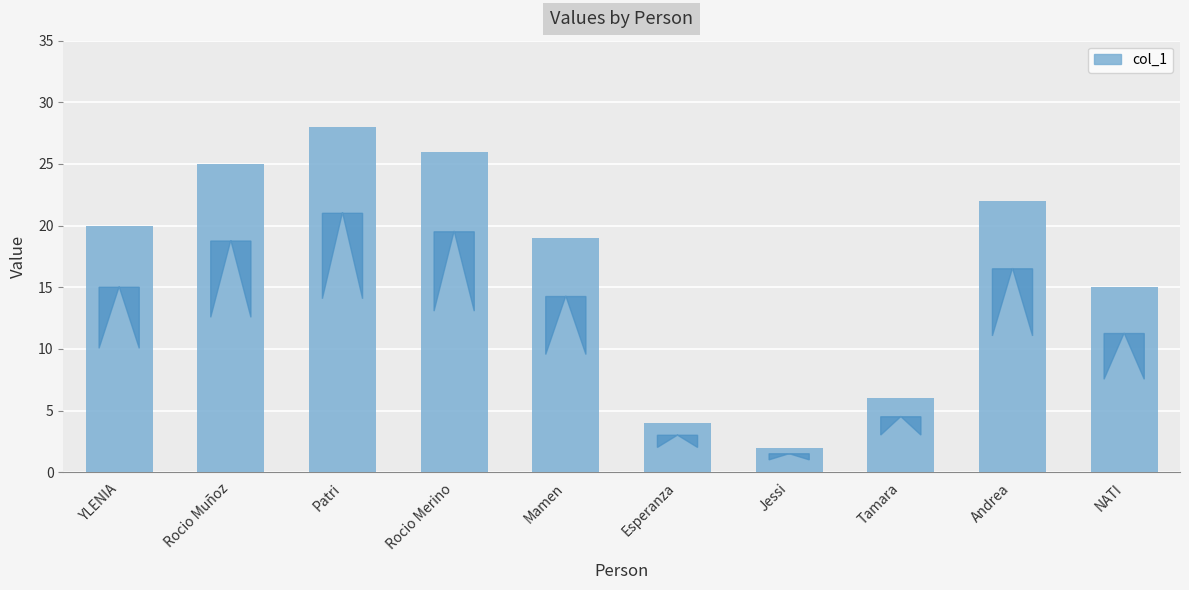

Reading left to right, list all the values displayed in this chart.

YLENIA=20	Rocio Muñoz=25	Patri=28	Rocio Merino=26	Mamen=19	Esperanza=4	Jessi=2	Tamara=6	Andrea=22	NATI=15